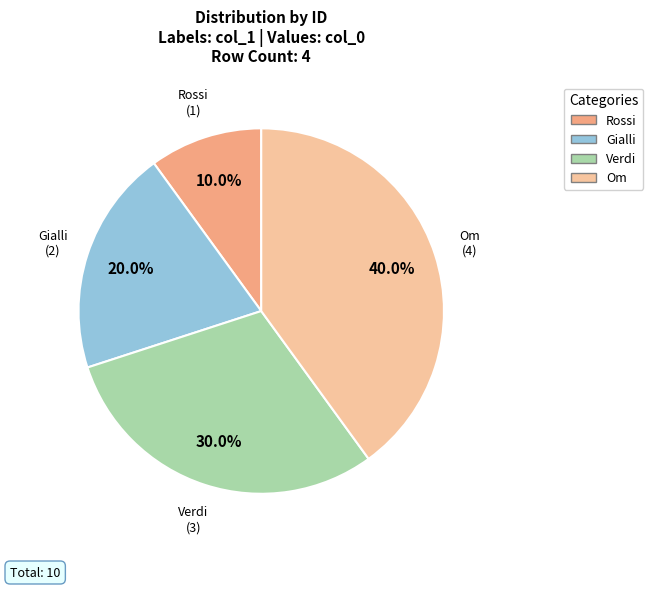

Which slice is the largest?

Om